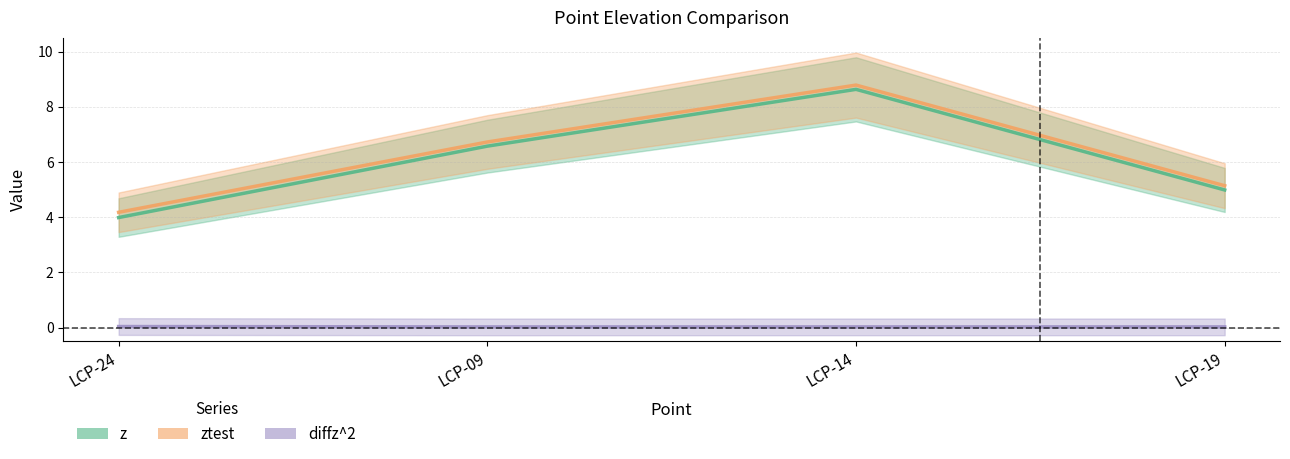

True or false: z has a value of 5.0 at LCP-19.

True